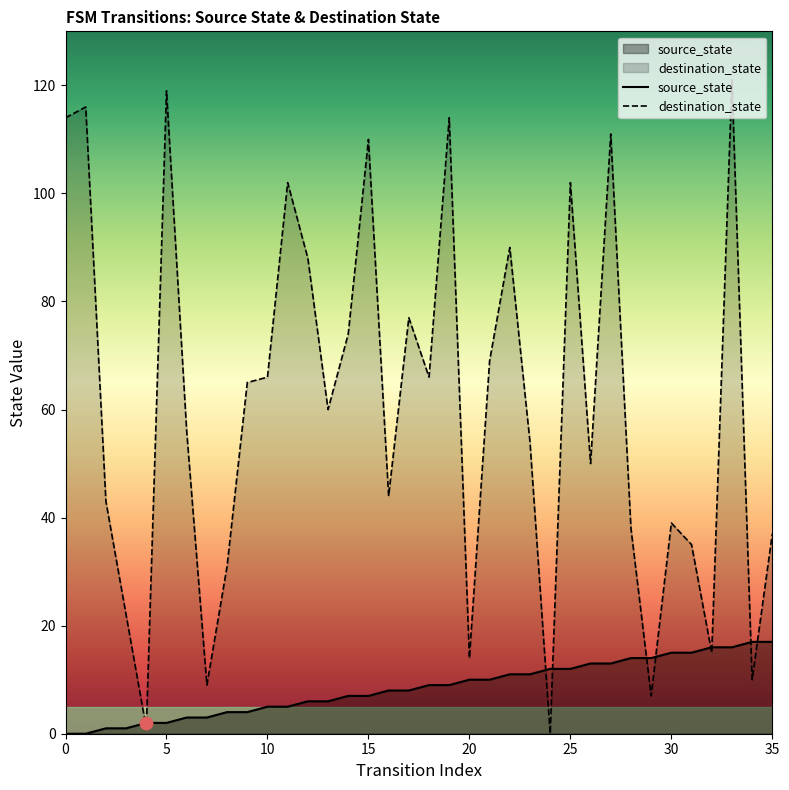

Is the value of source_state at 31 greater than the value of destination_state at 15?

No